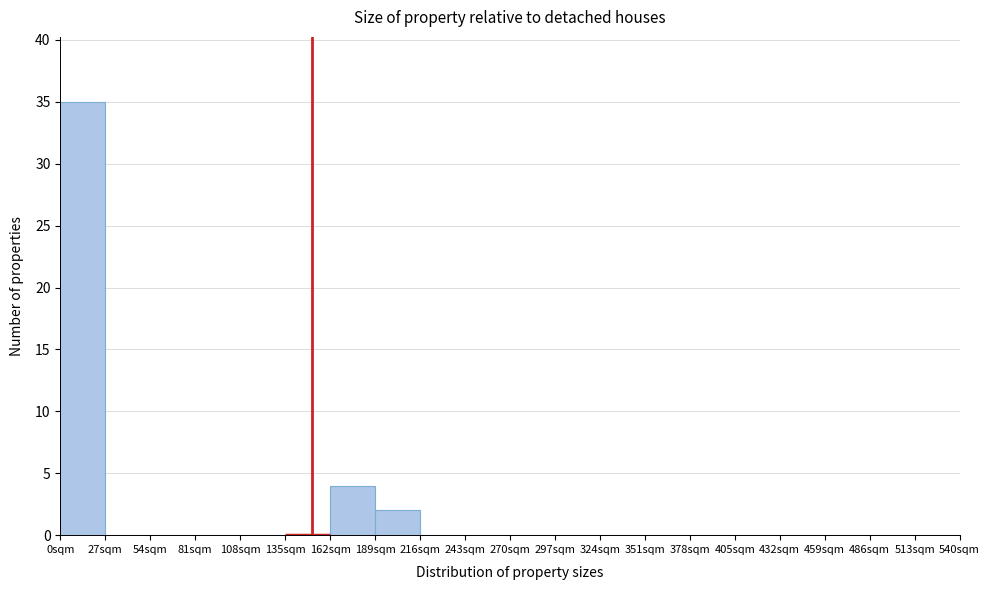

Reading left to right, list every bar in this chart as the range it spans on the x-axis followed by its height. Neither the bar edges nor the heights are printed on the chart, so give them approximately, as read against the axes.

0 to 27: 35
27 to 54: 0
54 to 81: 0
81 to 108: 0
108 to 135: 0
135 to 162: 0
162 to 189: 4
189 to 216: 2
216 to 243: 0
243 to 270: 0
270 to 297: 0
297 to 324: 0
324 to 351: 0
351 to 378: 0
378 to 405: 0
405 to 432: 0
432 to 459: 0
459 to 486: 0
486 to 513: 0
513 to 540: 0